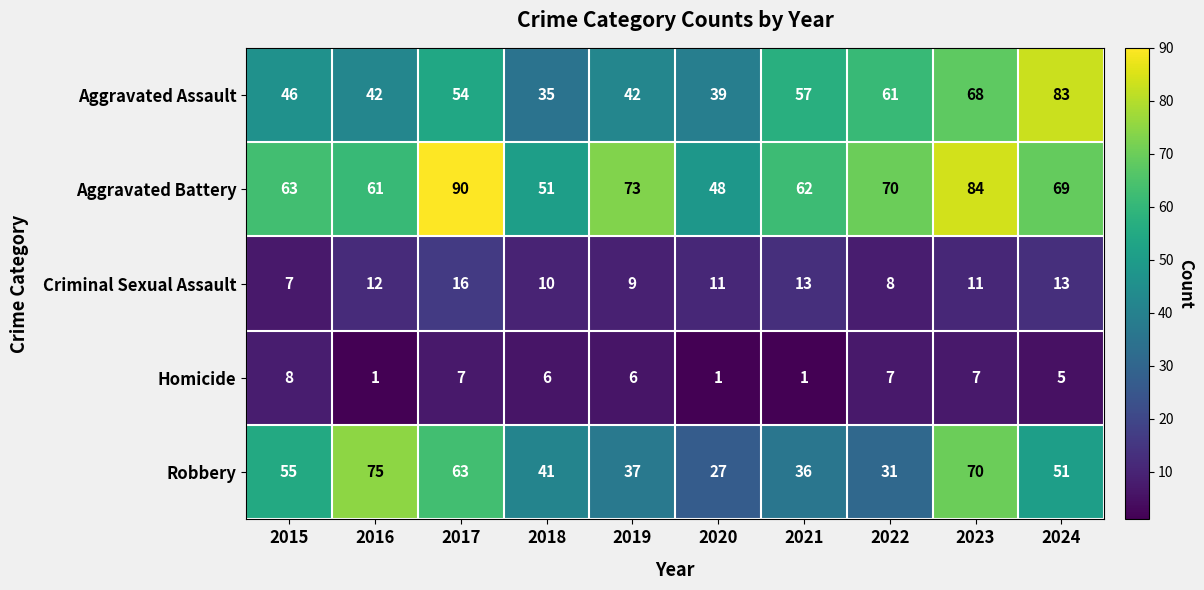

How many data points does each series have?

10